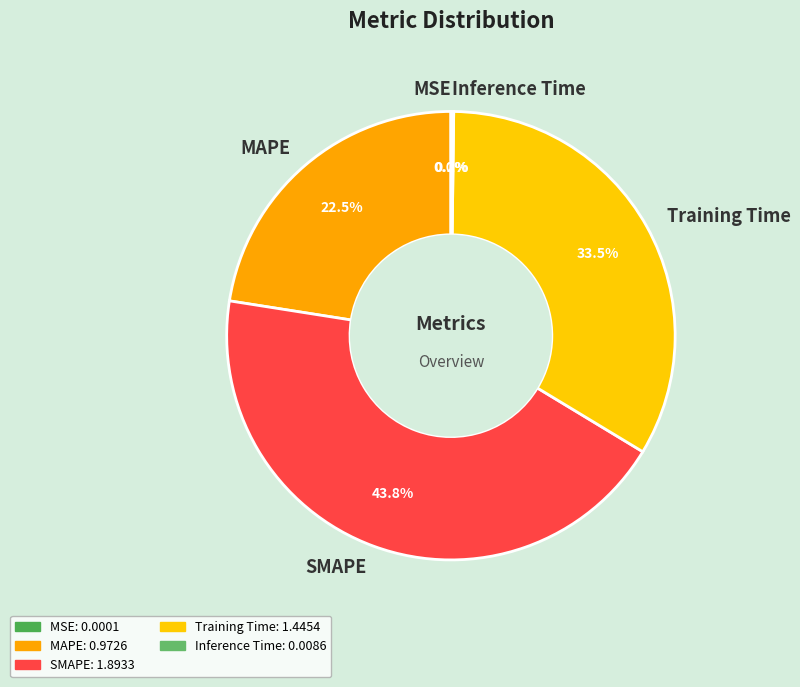

Between SMAPE and Training Time, which is larger?

SMAPE